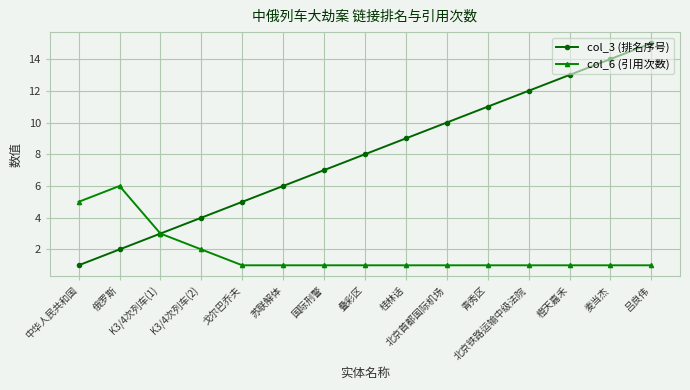

What is the difference between the maximum and minimum values in the col_3 (排名序号) series?

14